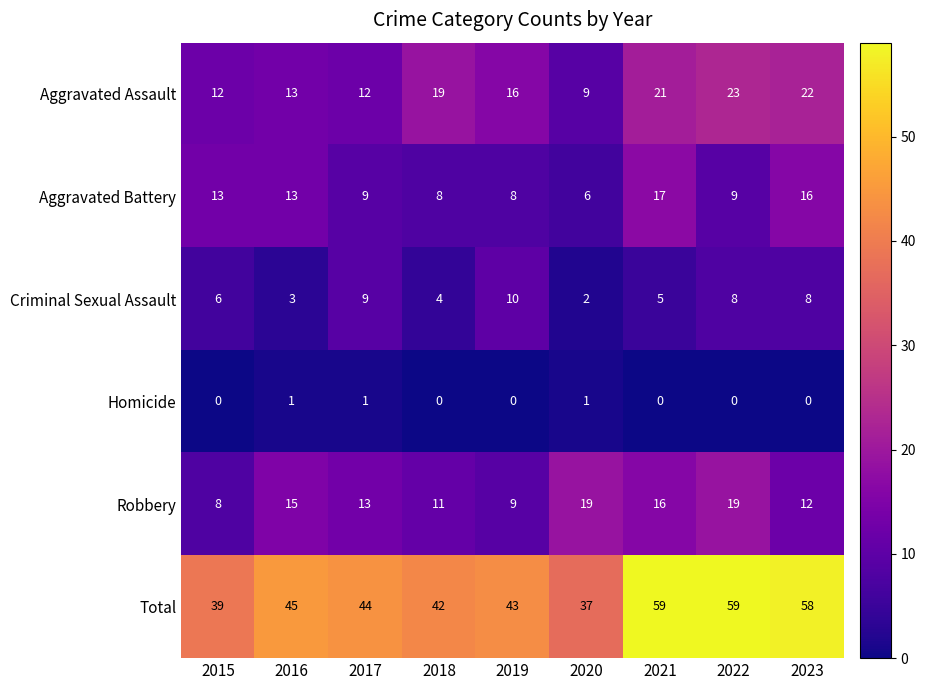

Is the value of Total at 2018 greater than the value of Robbery at 2021?

Yes